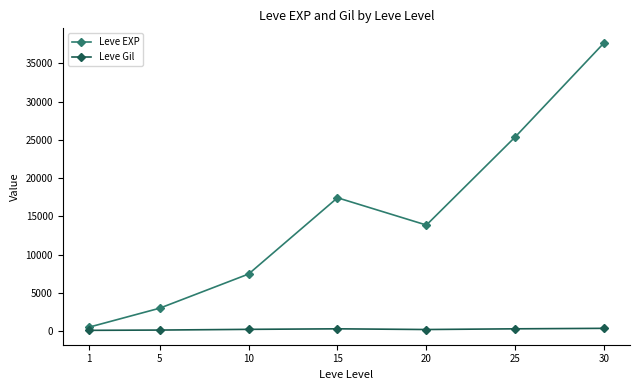

At which label does Leve Gil first exceed 242?

10